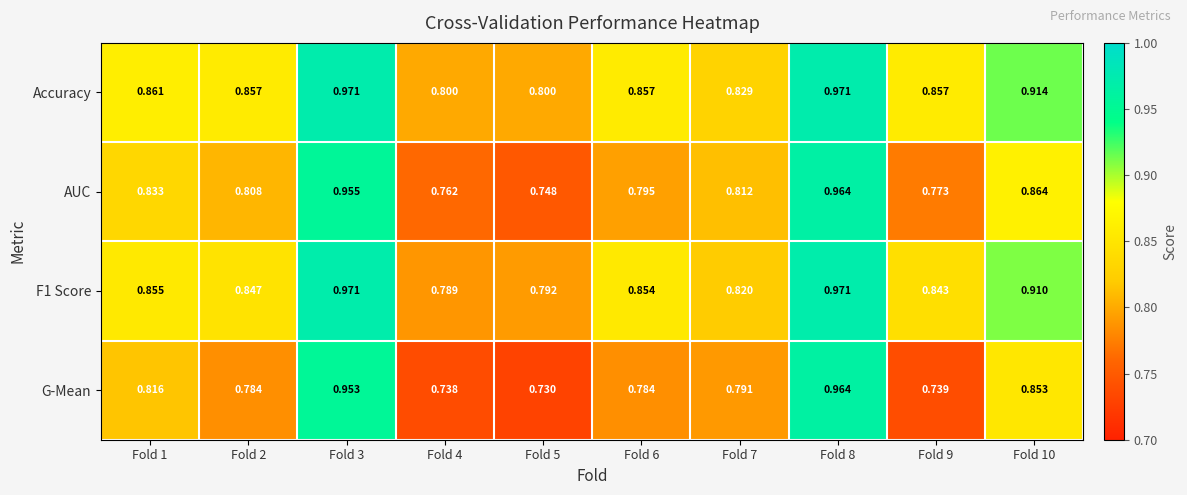

Which series has the largest range (max minus min)?

G-Mean